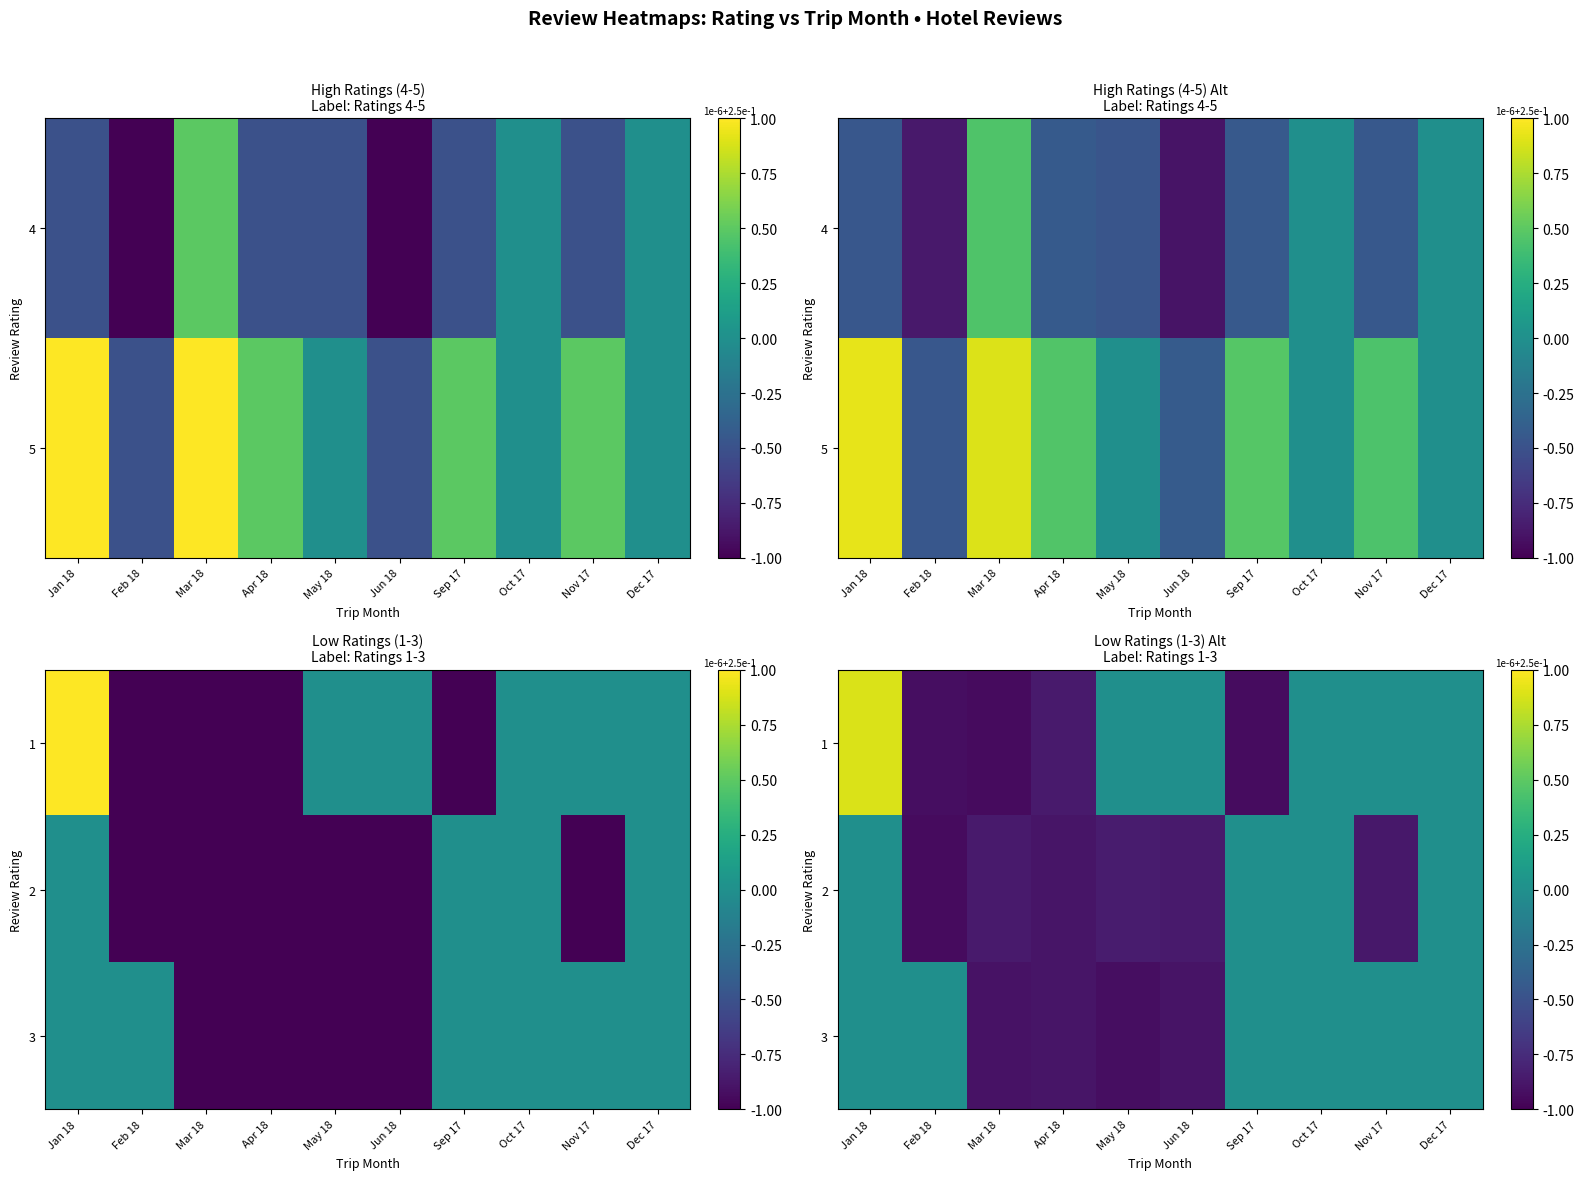

The value of row_1 at Feb 18 is -0.4. True or false?

False